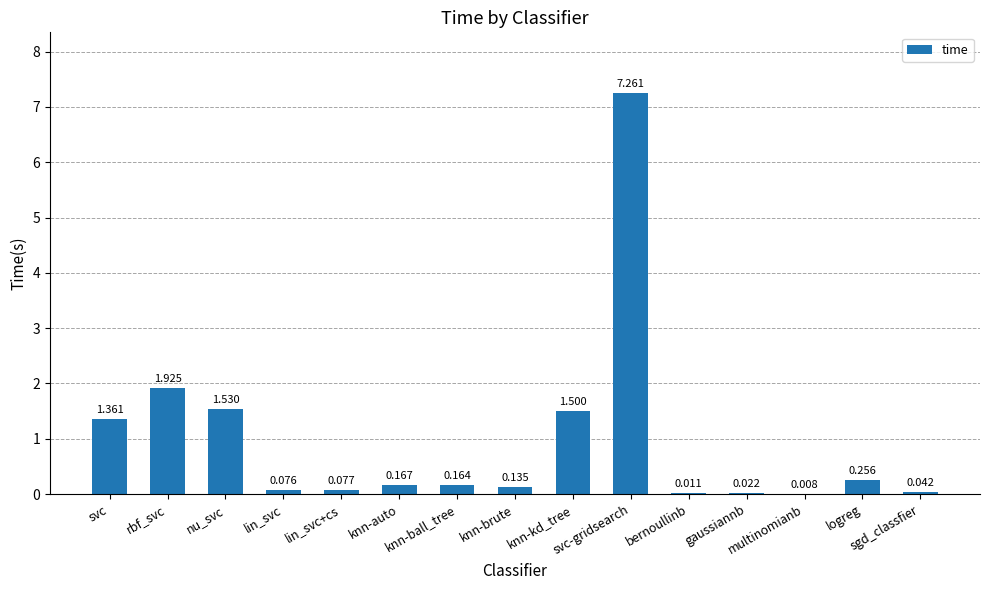

Is it true that the value at knn-kd_tree is 1.5?

True